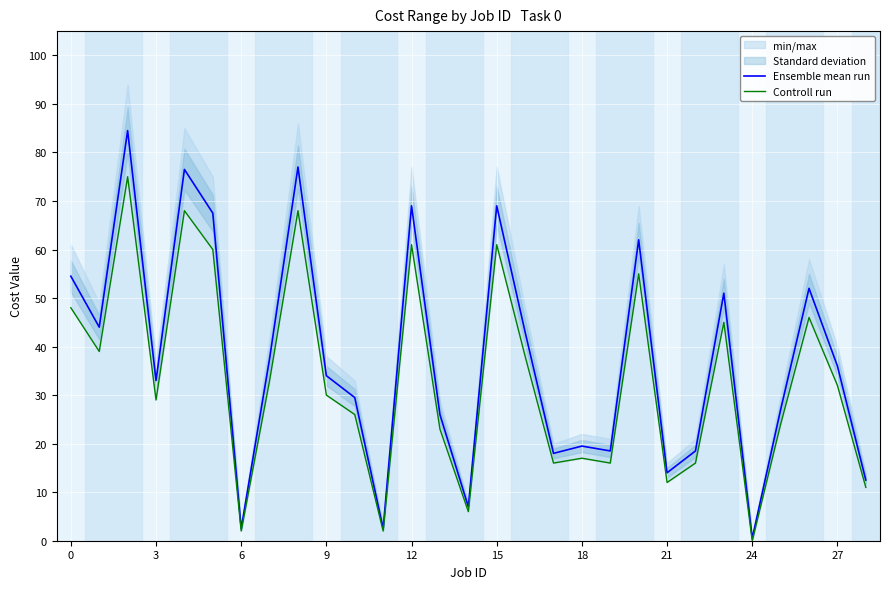

What is the difference between the maximum and minimum values in the Controll run series?

75.0